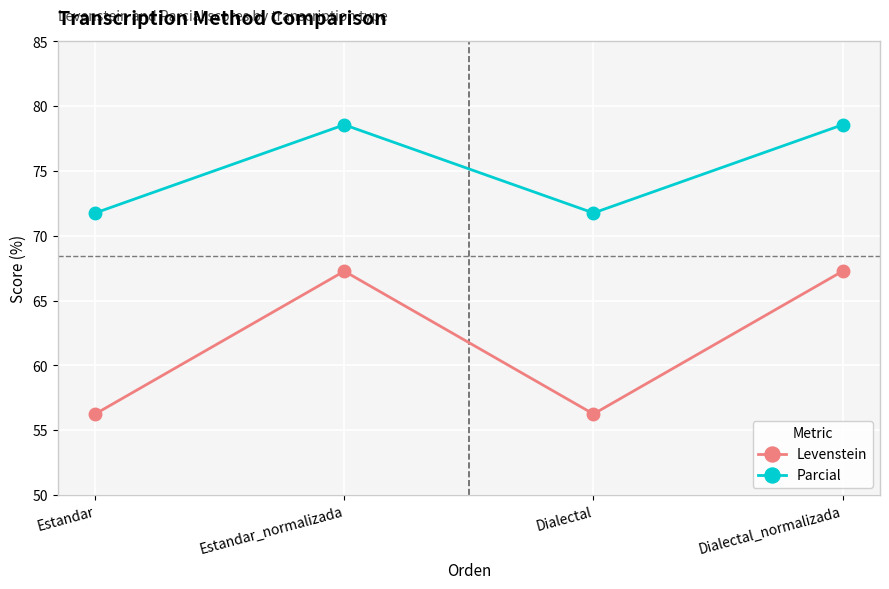

What is the spread (max minus min) of values at Estandar_normalizada?

11.3